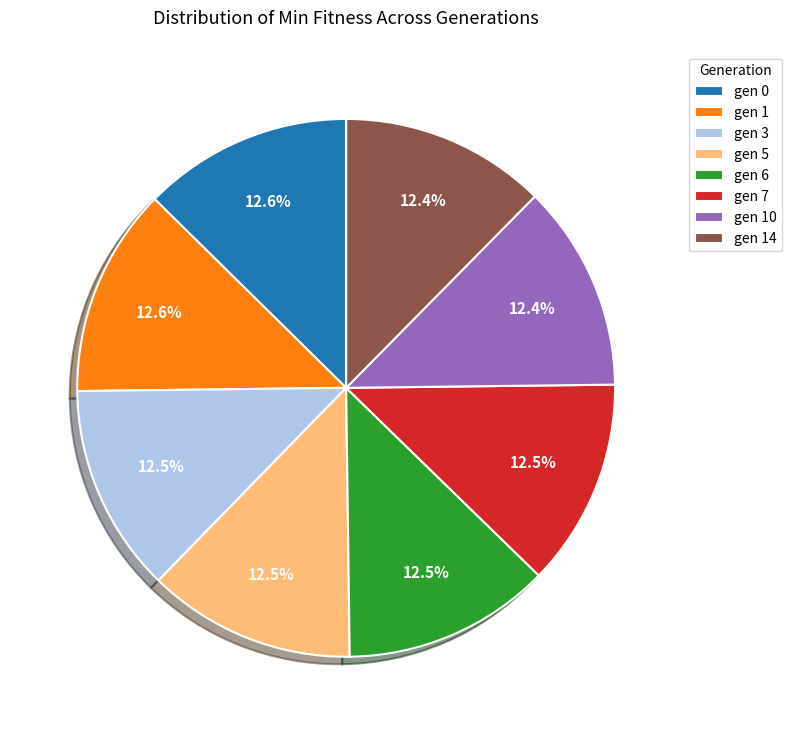

Is the sum of gen 7 and gen 1 greater than half?

No